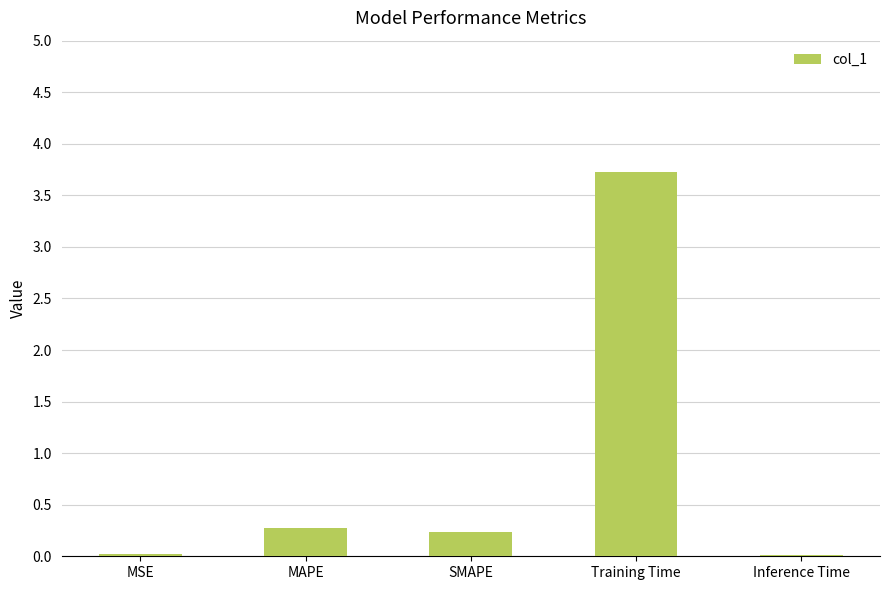

Count the number of categories in the chart.

5